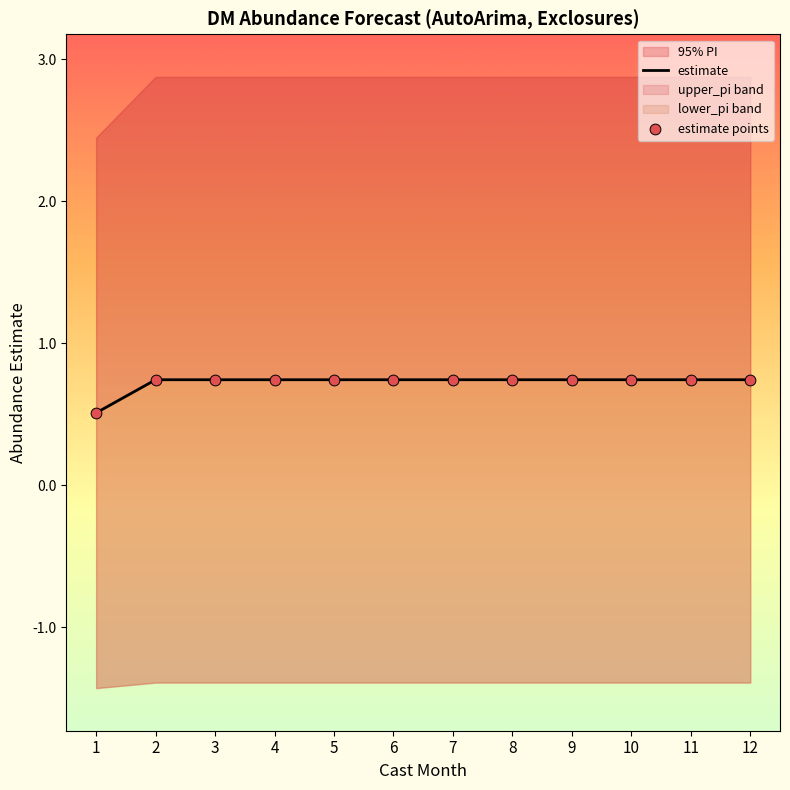

At how many categories does at least one series exceed 0?

12